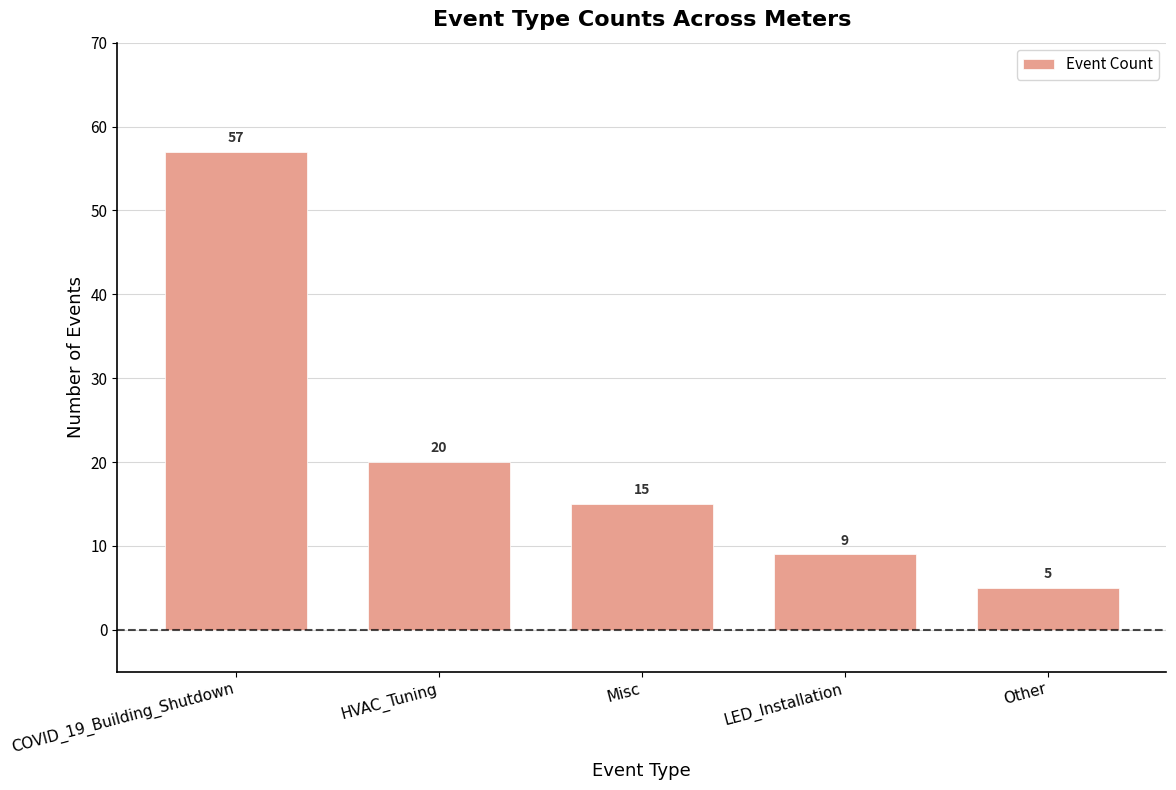

Which label corresponds to the largest value in the chart?

COVID_19_Building_Shutdown